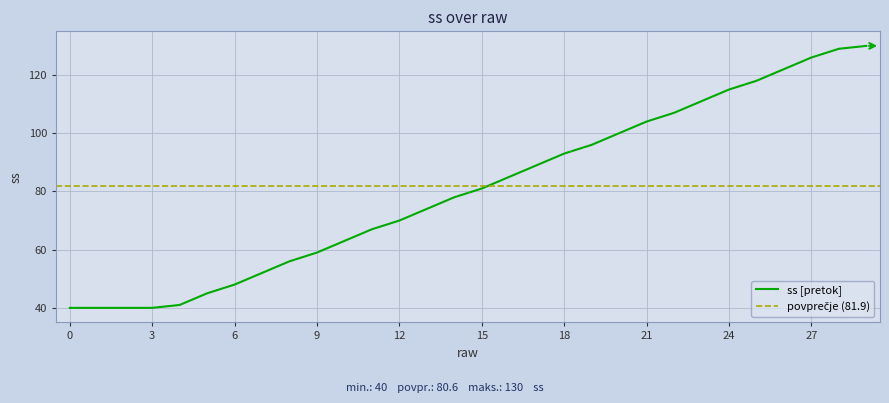

Reading right to left, what are all the values shown in this chart?

130	129	126	122	118	115	111	107	104	100	96	93	89	85	81	78	74	70	67	63	59	56	52	48	45	41	40	40	40	40